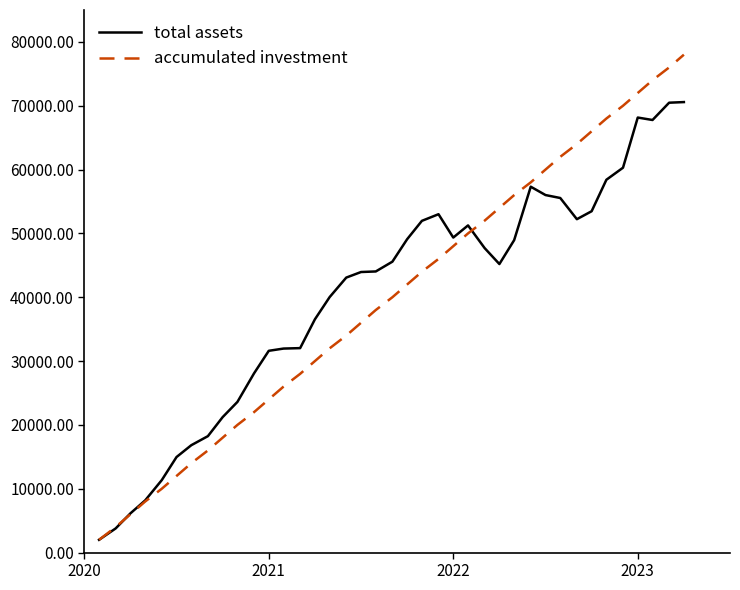

What is the highest value of the total assets series?

70575.4